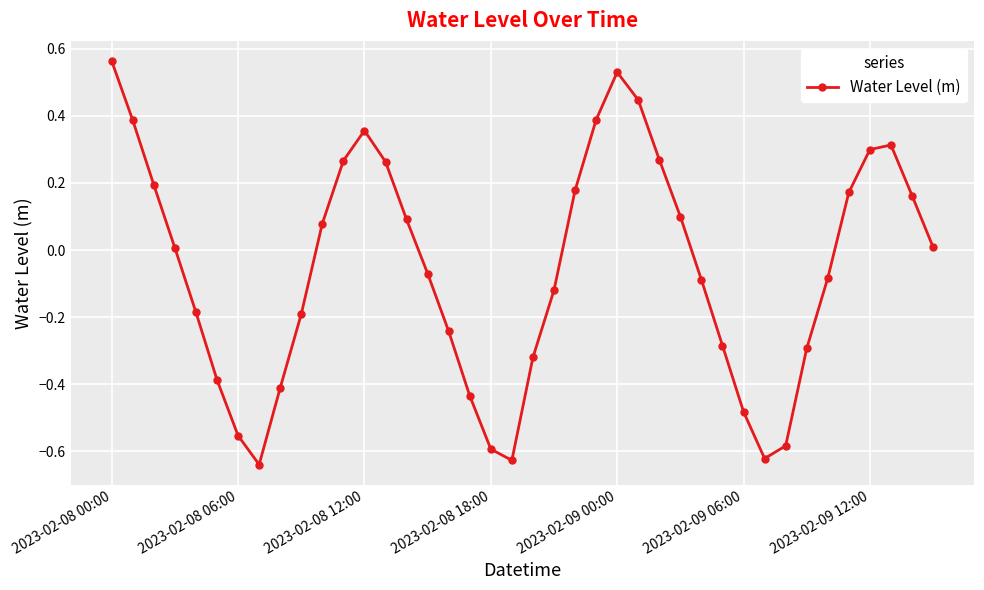

True or false: the data has more than 0 interior local peaks.

True